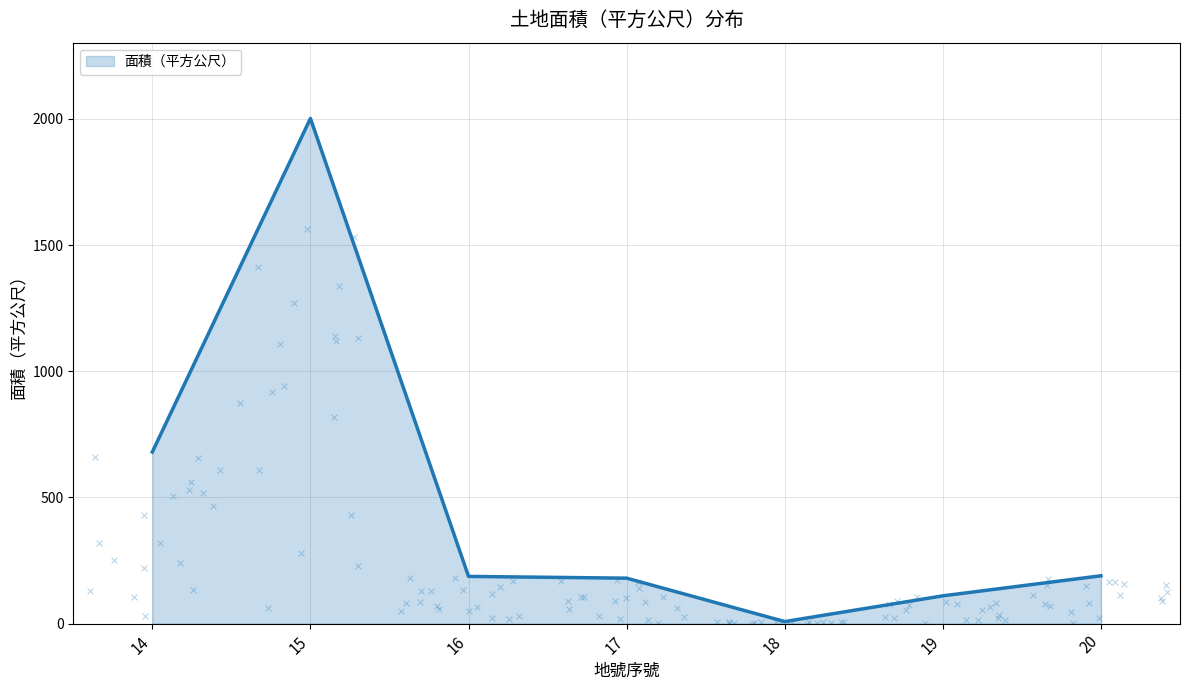

Which has a higher value, 20 or 15?

15